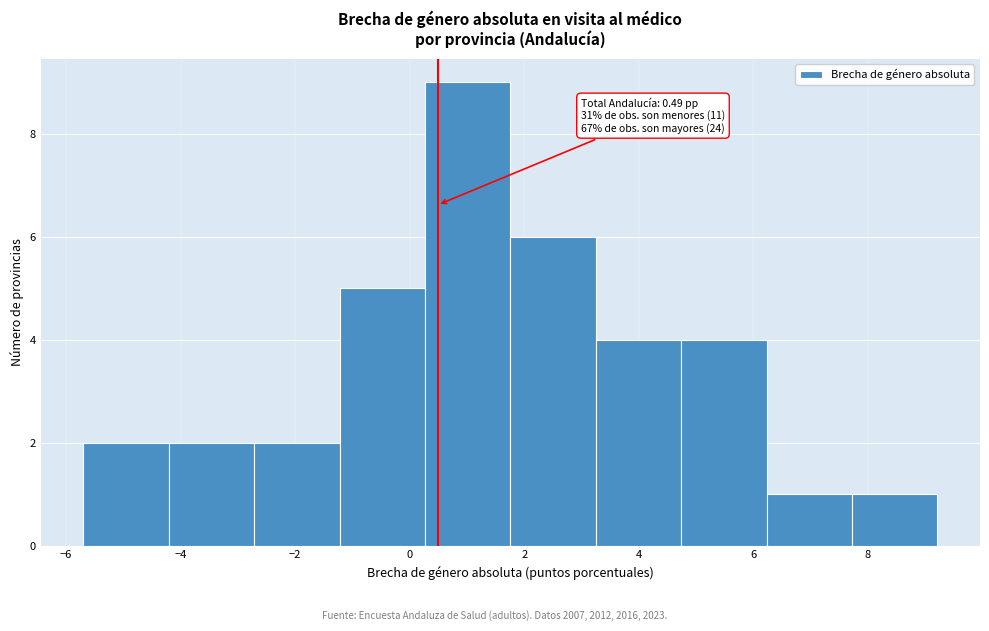

Which range on the x-axis has the tallest bar?

0.2 to 1.8